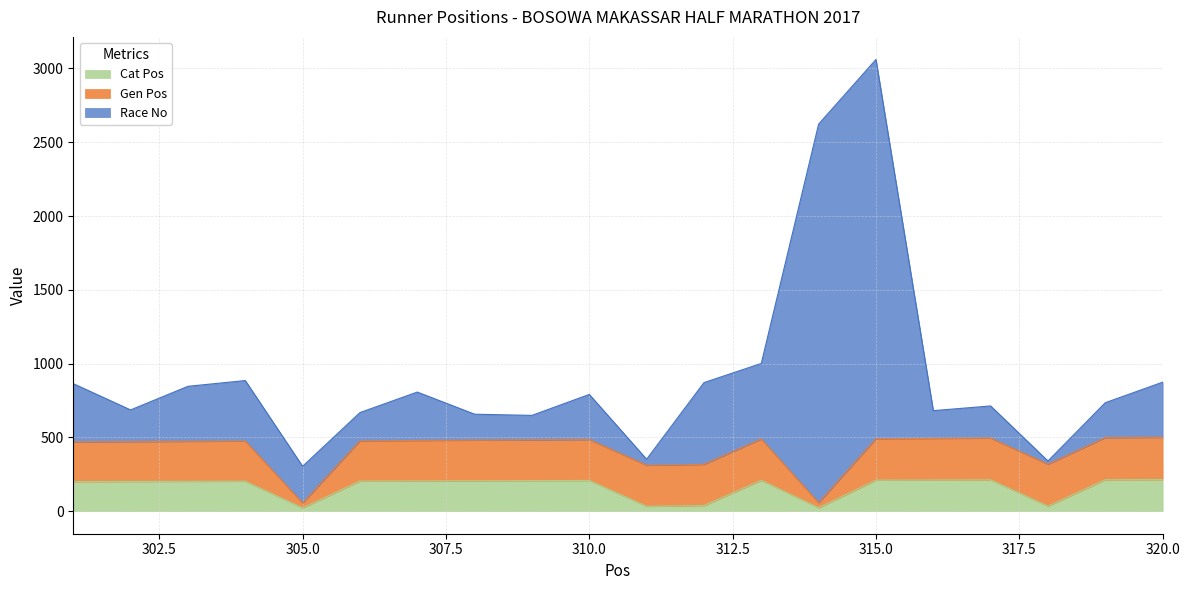

The Race No series shows 1198 at 306. True or false?

False